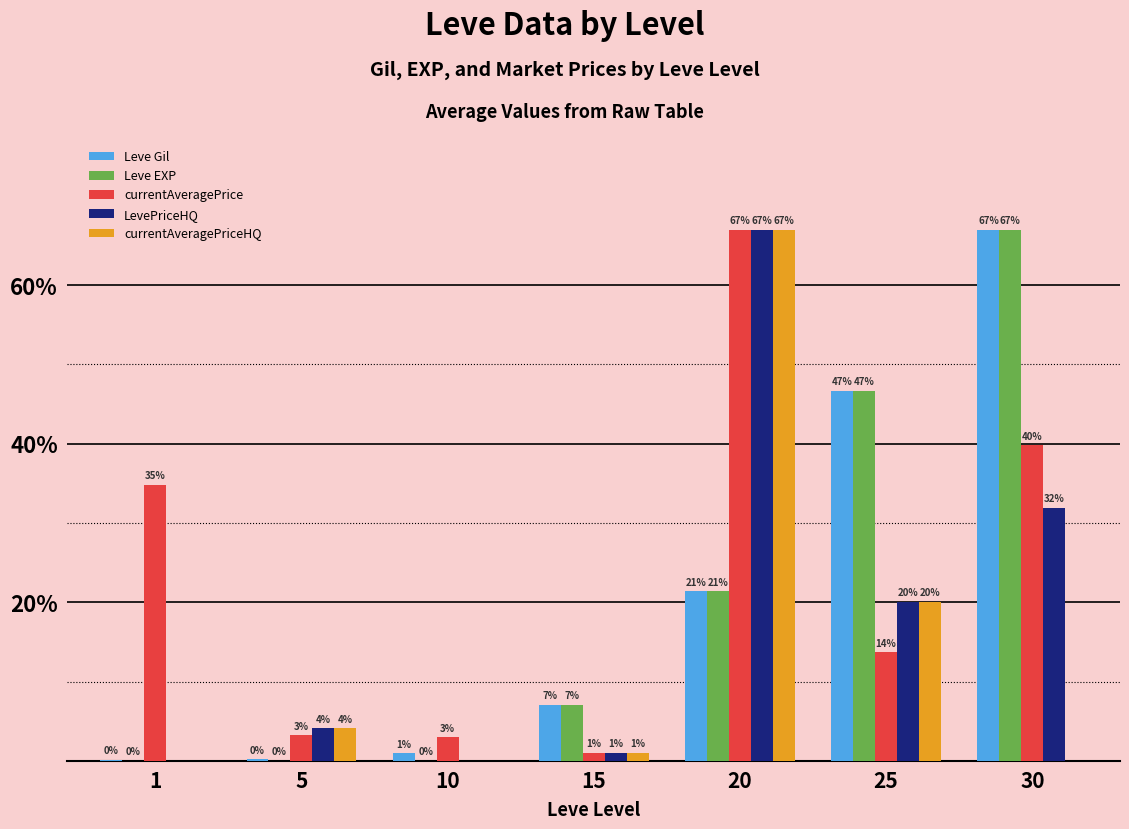

How many distinct data groups are displayed?

5